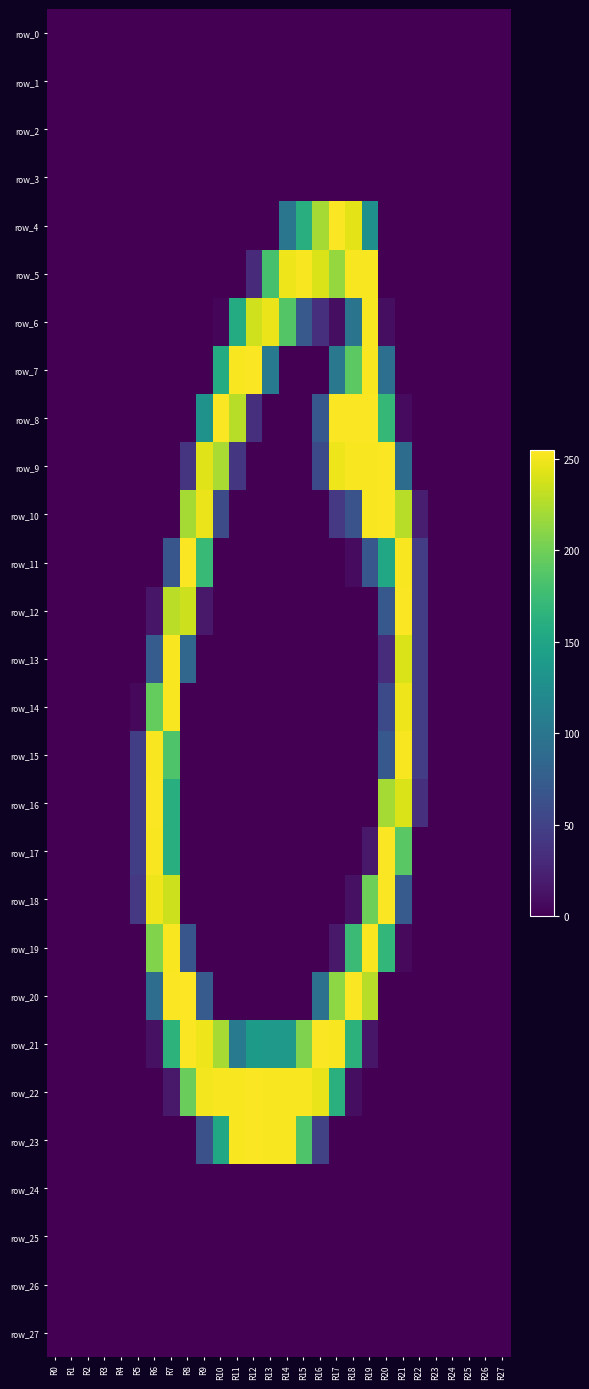

What is the highest value of the row_10 series?

254